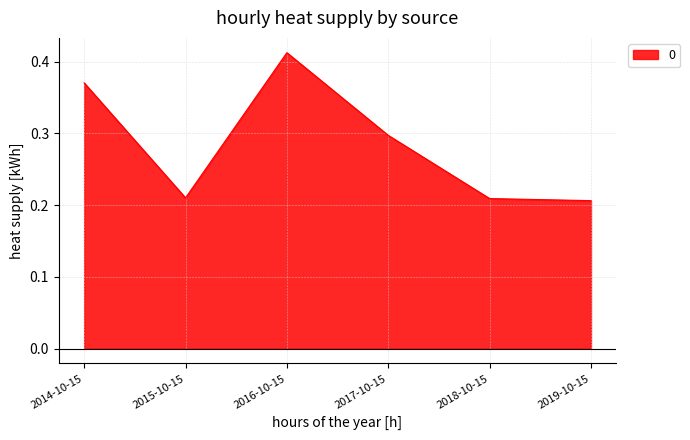

What is the change in value from 2014-10-15 to 2019-10-15?

-0.2